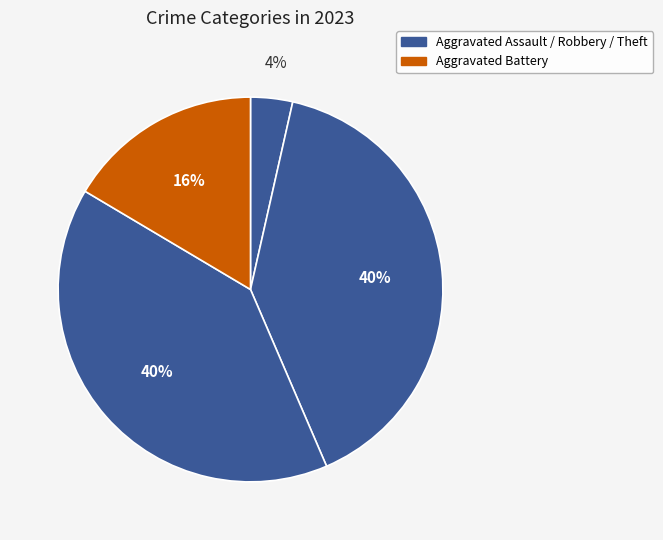

Is there any slice that represents more than half of the pie?

No